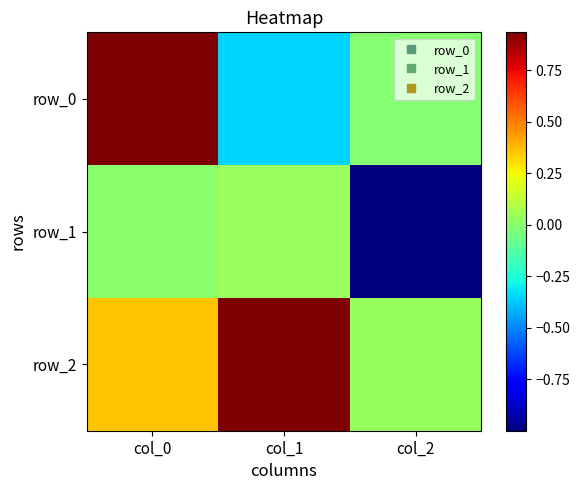

Reading left to right, list all the values displayed in this chart.

row_0: 0.9	-0.4	-0.0
row_1: 0.0	0.0	-1.0
row_2: 0.4	0.9	0.0